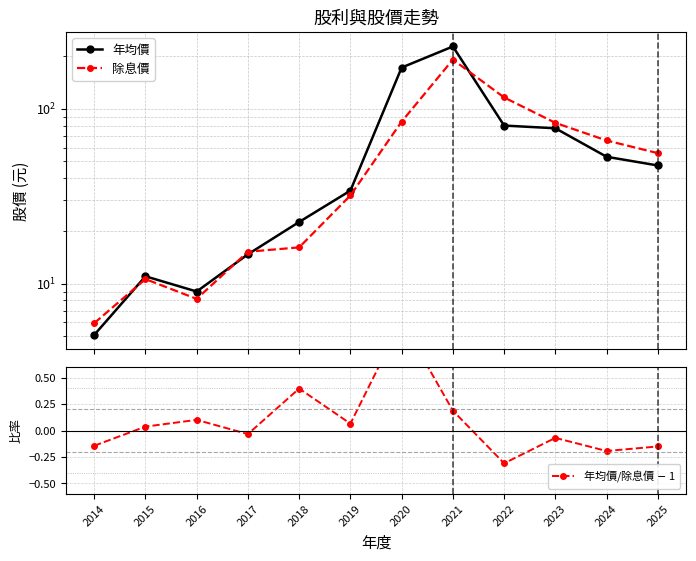

The 年均價 series shows 15.3 at 2015. True or false?

False